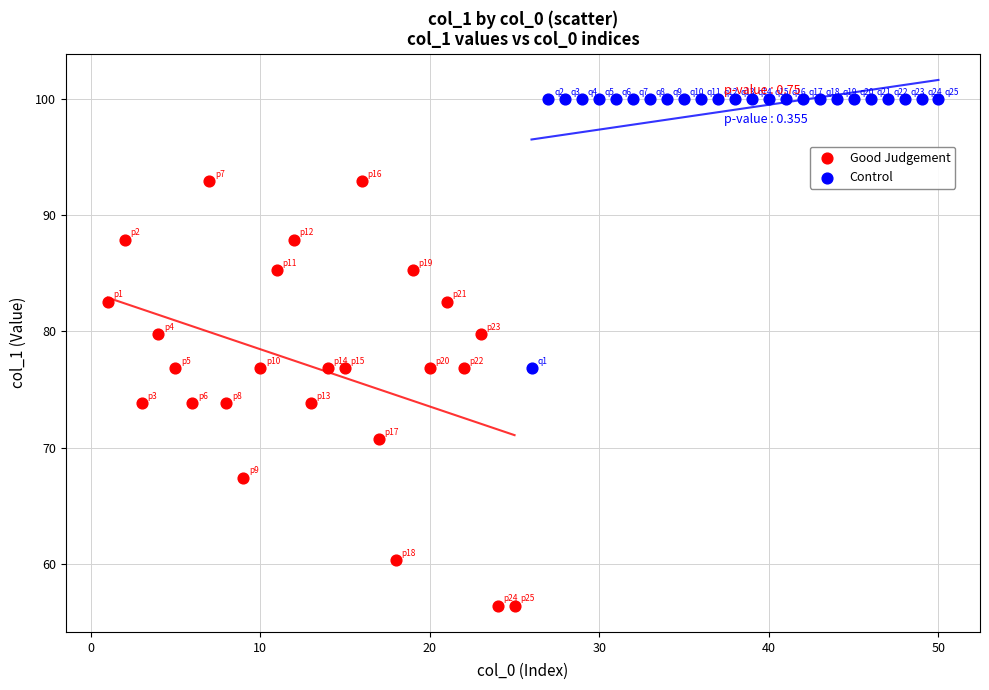

Which series reaches the maximum Y coordinate?

Control